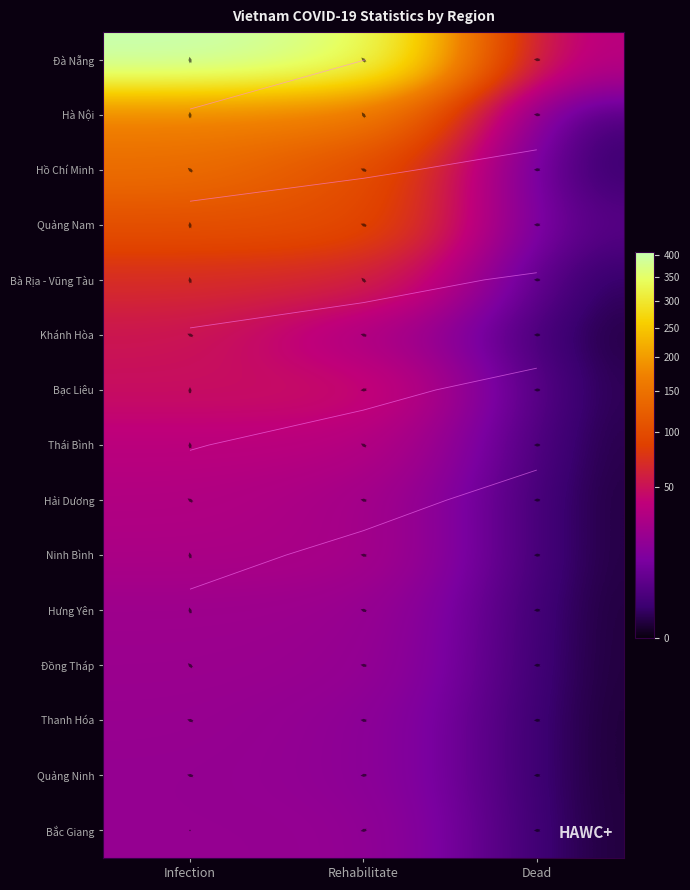

How many positive values does the Hưng Yên series have?

2